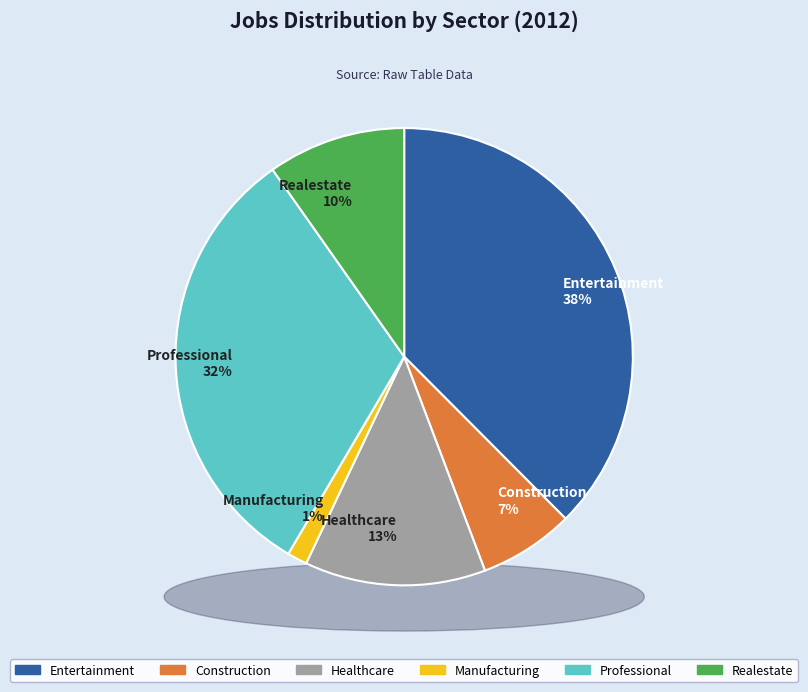

To the nearest percent, what is the combined percentage of JobsManufacturing and JobsRealestate?

11%